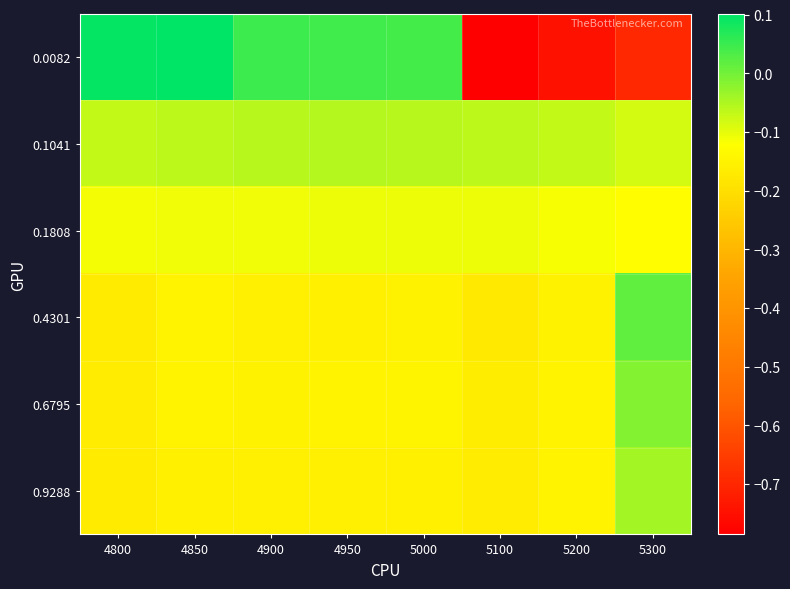

Which series changed the most between 4800 and 5300?

0.0082